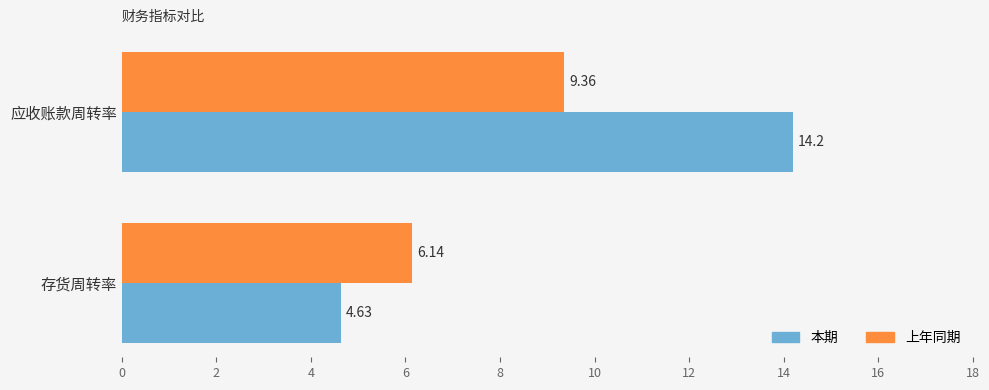

What is the difference between the 上年同期 values at 存货周转率 and 应收账款周转率?

3.2